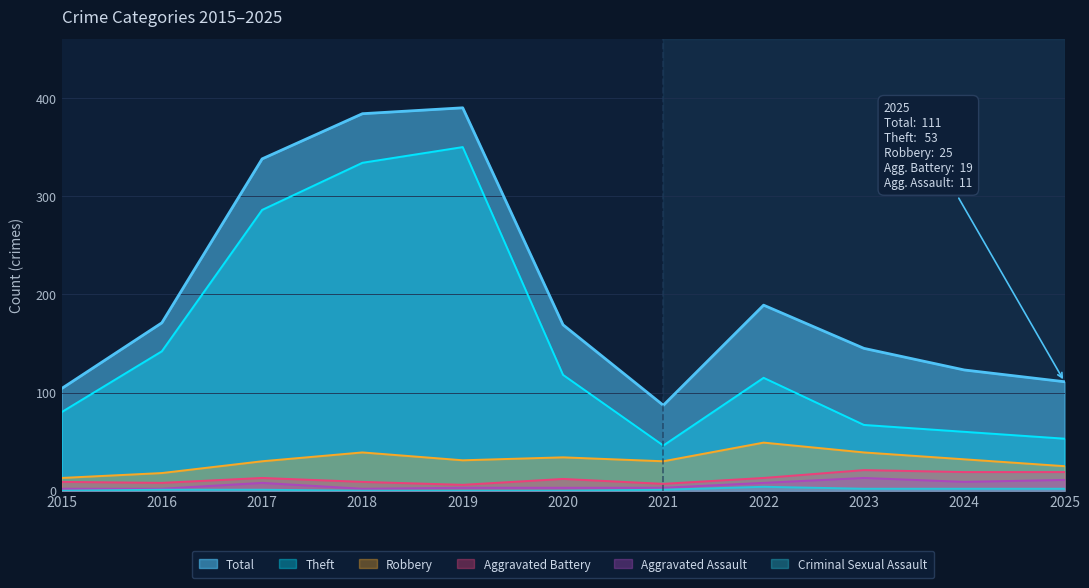

Which series has the widest spread of values?

Theft